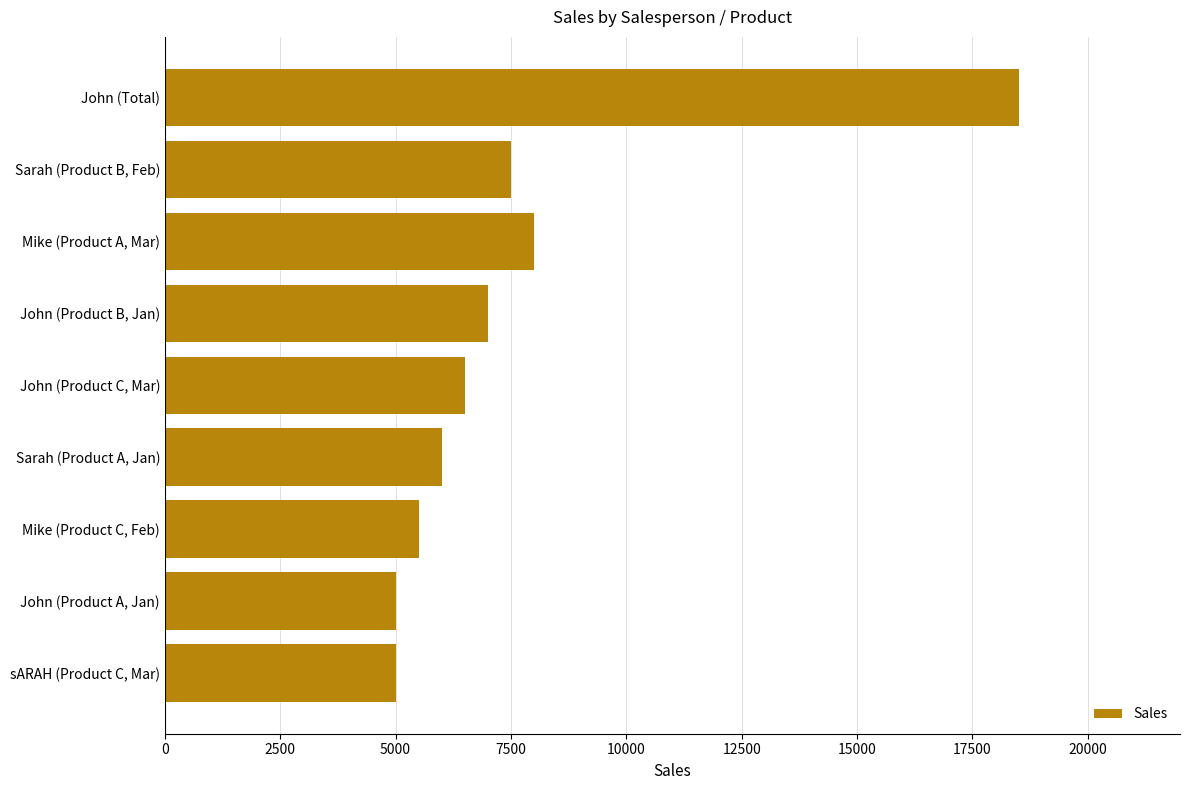

What is the change in value from Sarah (Product A, Jan) to Mike (Product C, Feb)?

-500